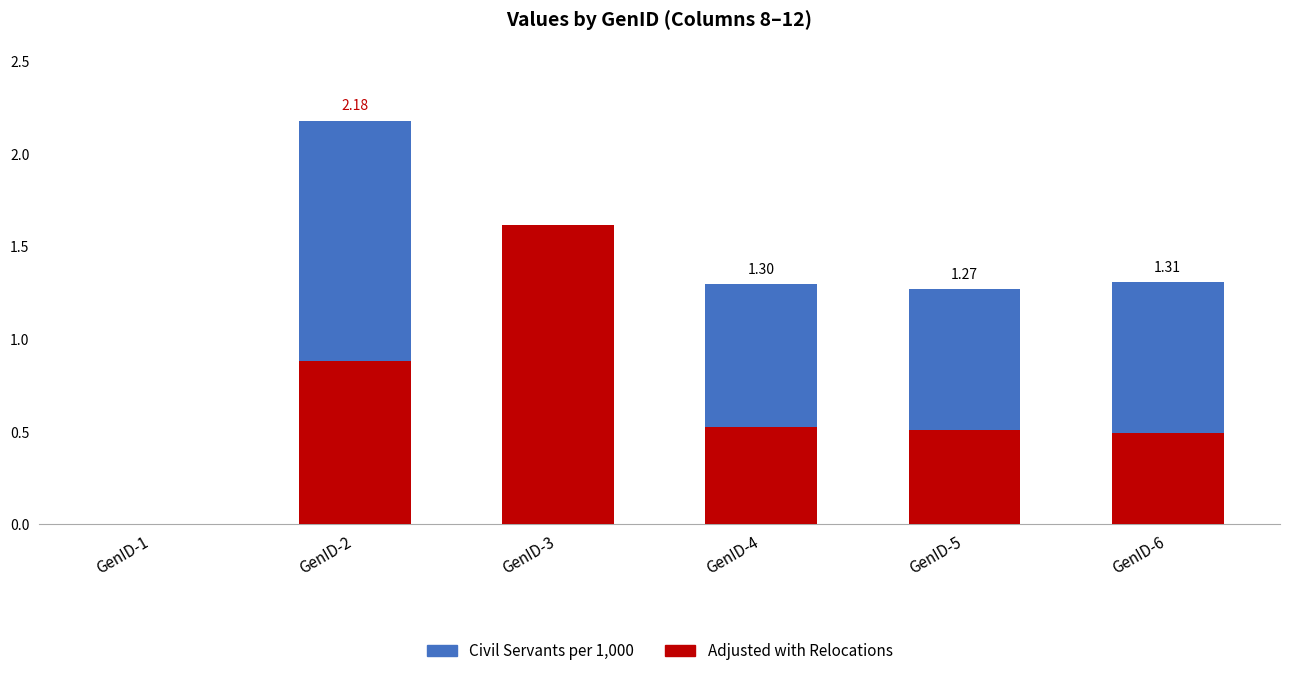

How many groups of bars are there?

6